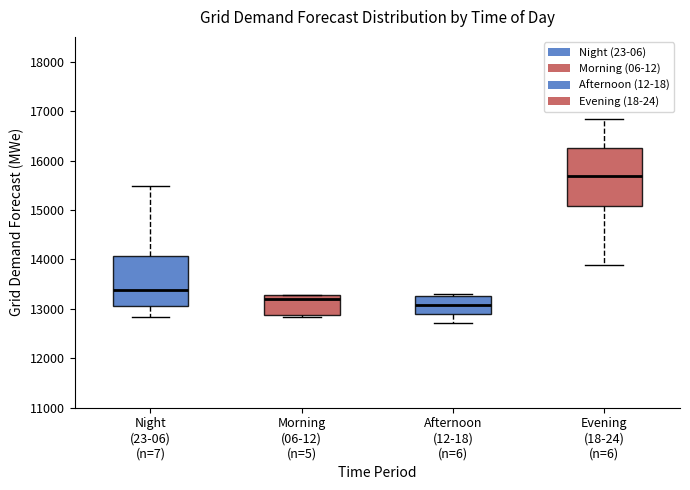

Where is the upper edge of the box for Night (23-06) (n=7) on the y-axis? The values are not printed on the chart, so give them approximately, as read against the axis.

14100